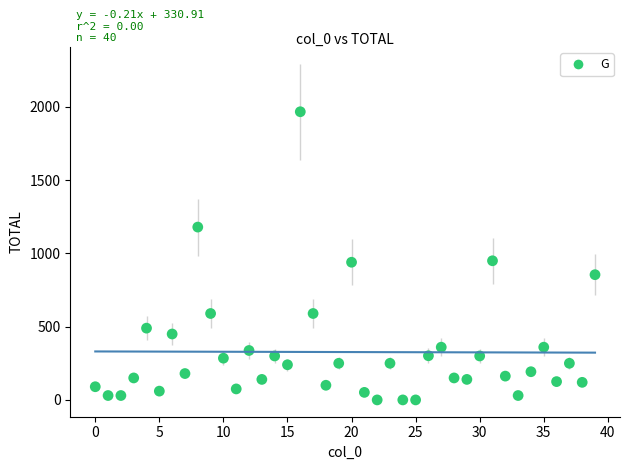

What is the range of Y values (max minus min)?

1967.5